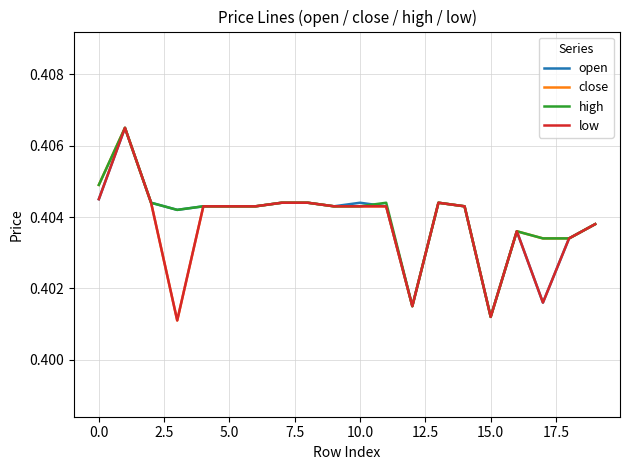

How many lines are shown in the chart?

4